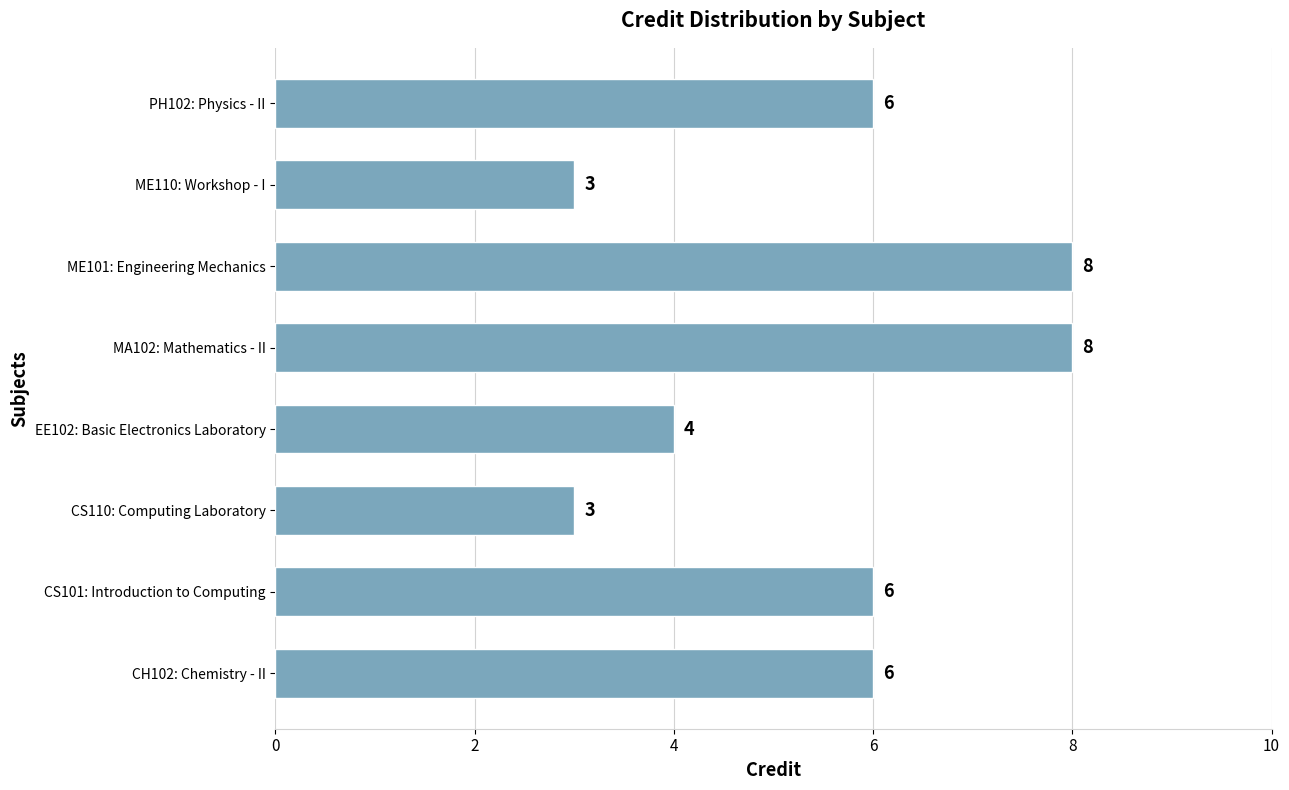

Are the bars grouped side by side (vs. stacked)?

No